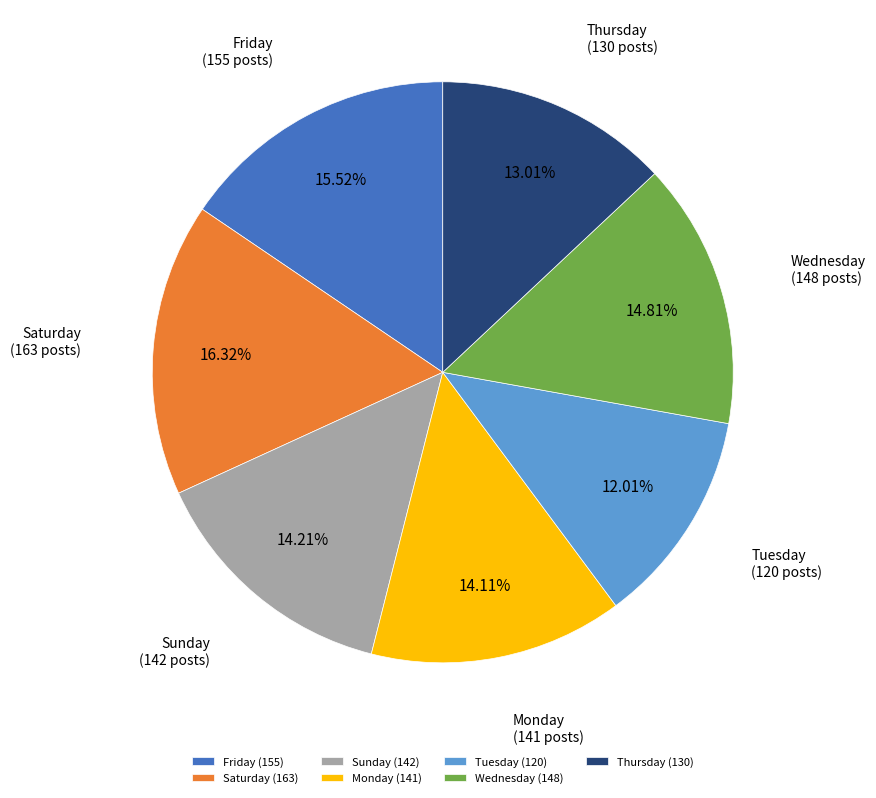

Which slice is the largest?

Saturday